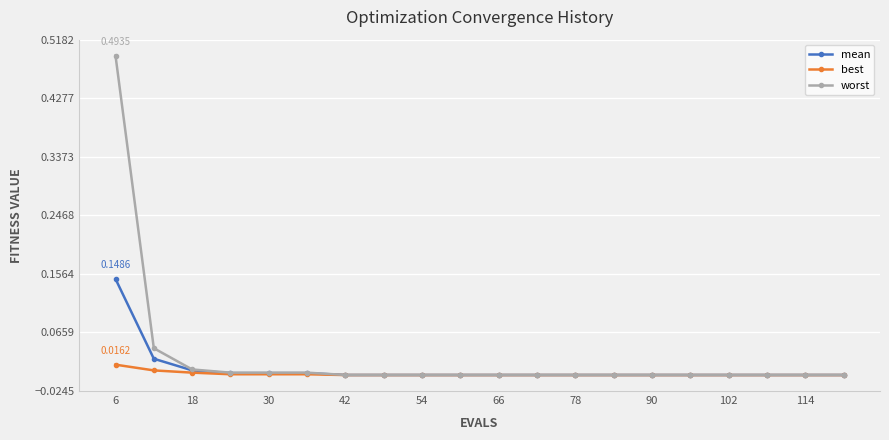

Which series has the widest spread of values?

worst